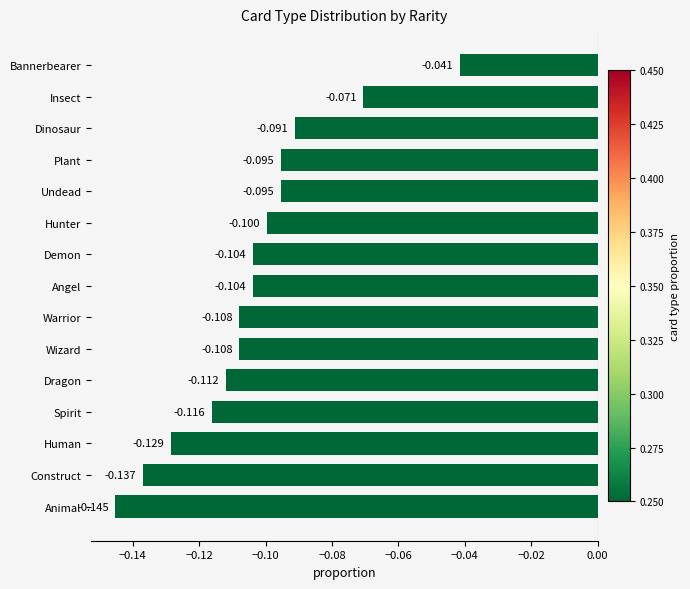

Between Dragon and Bannerbearer, which is larger?

Bannerbearer